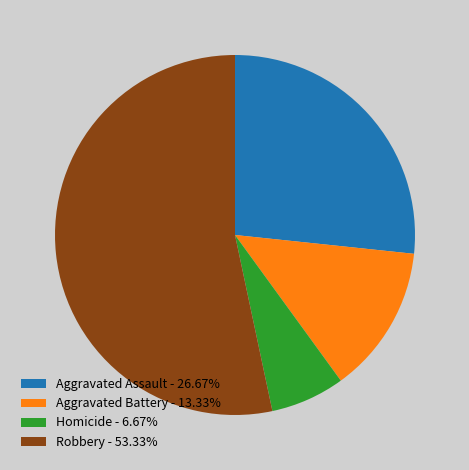

True or false: Aggravated Assault accounts for 27% of the total.

True